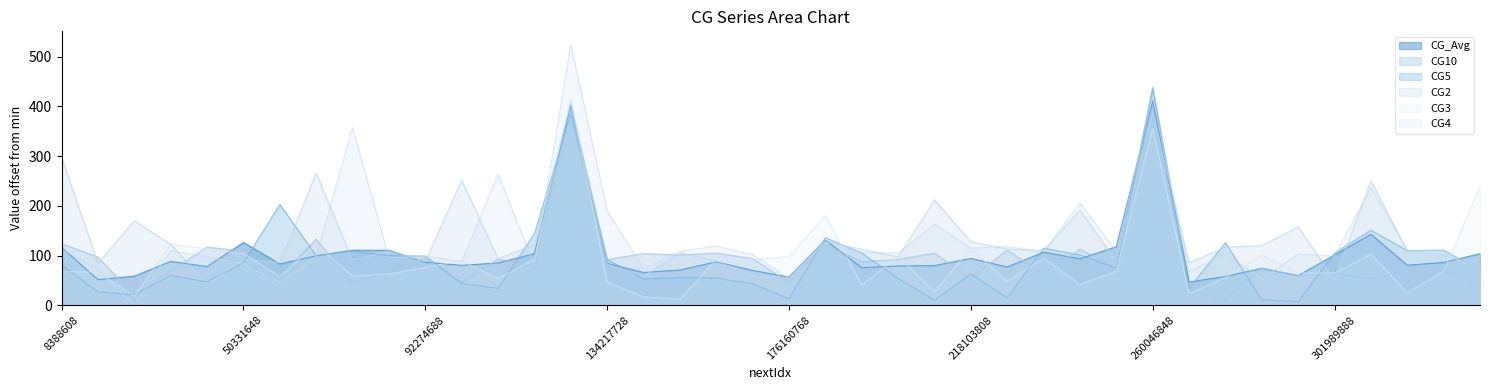

What is the value of the CG5 point at the 31st from the left?

436.0